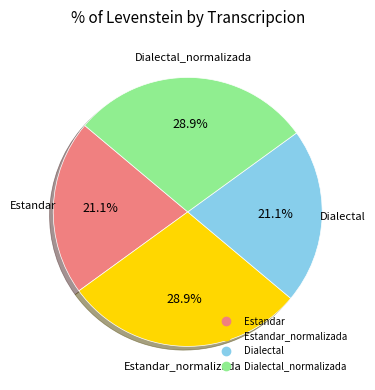

Is there a majority slice in this chart?

No